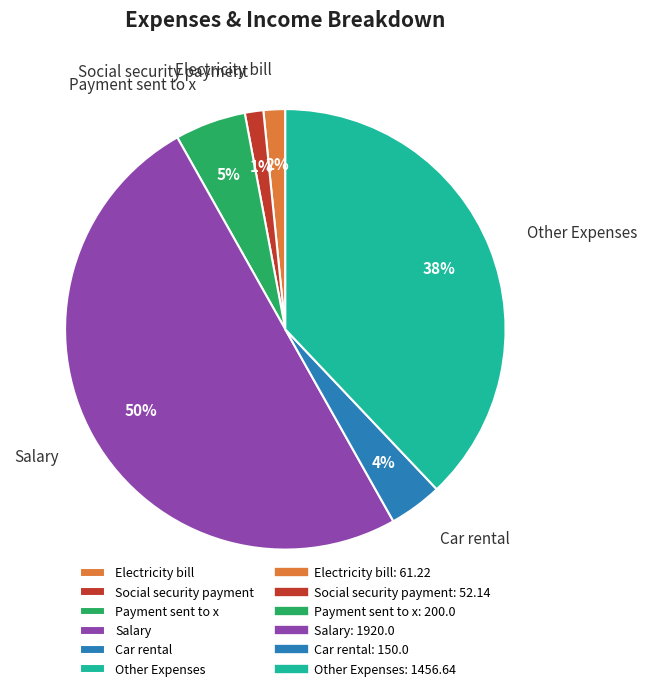

Is it true that Social security payment is 14% of the pie?

False